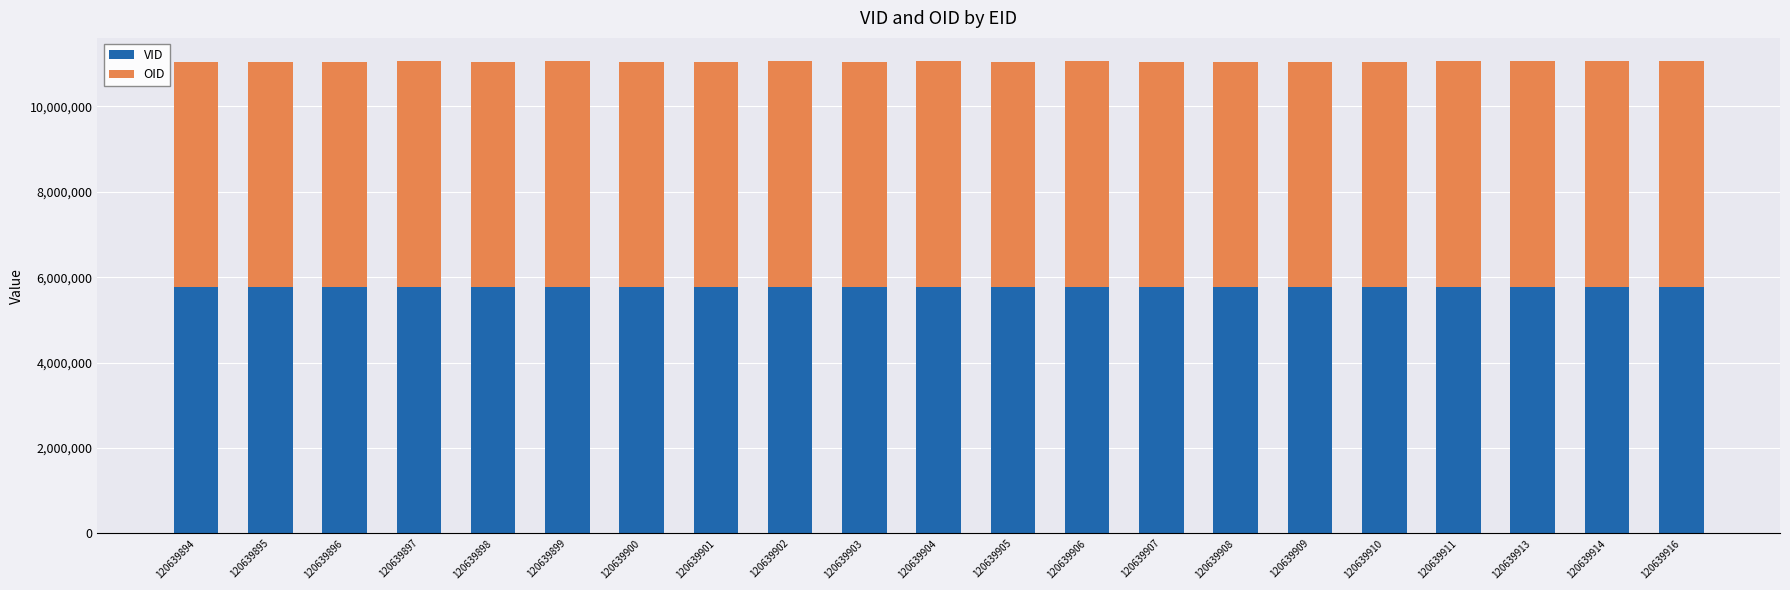

What is the lowest value of the VID series?

5767078